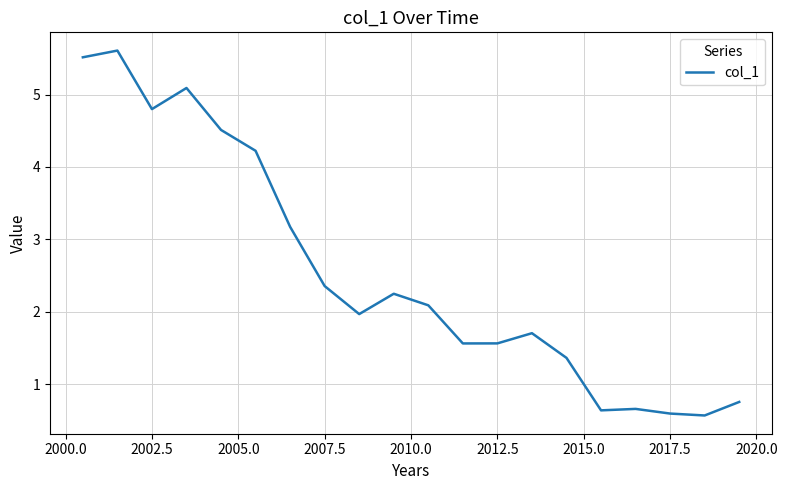

What is the smallest value displayed?

0.6